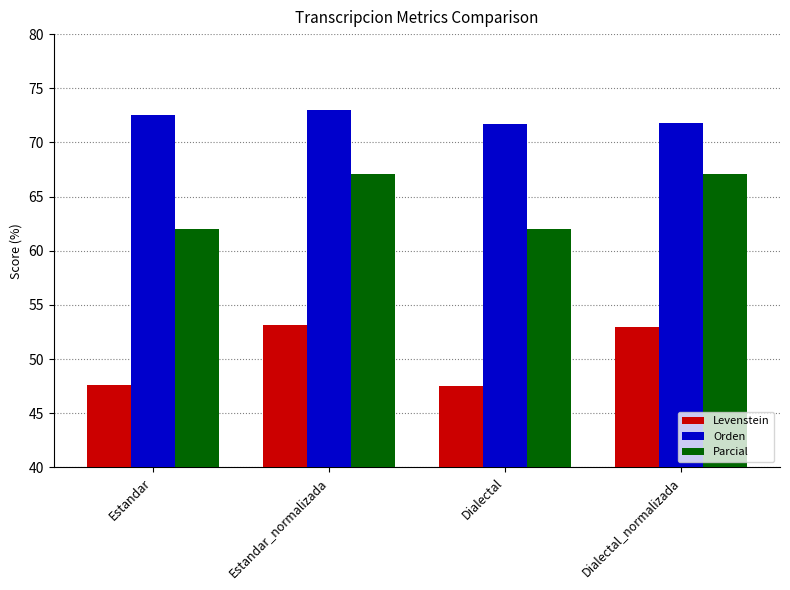

At how many categories does at least one series exceed 50?

4